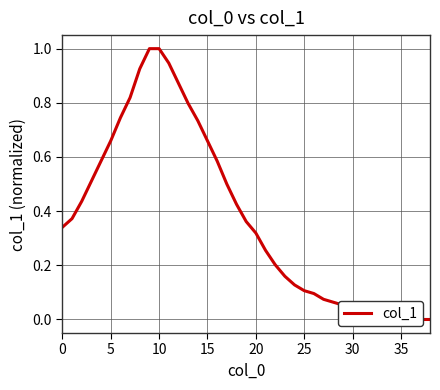

What is the sum of all values?

15.0